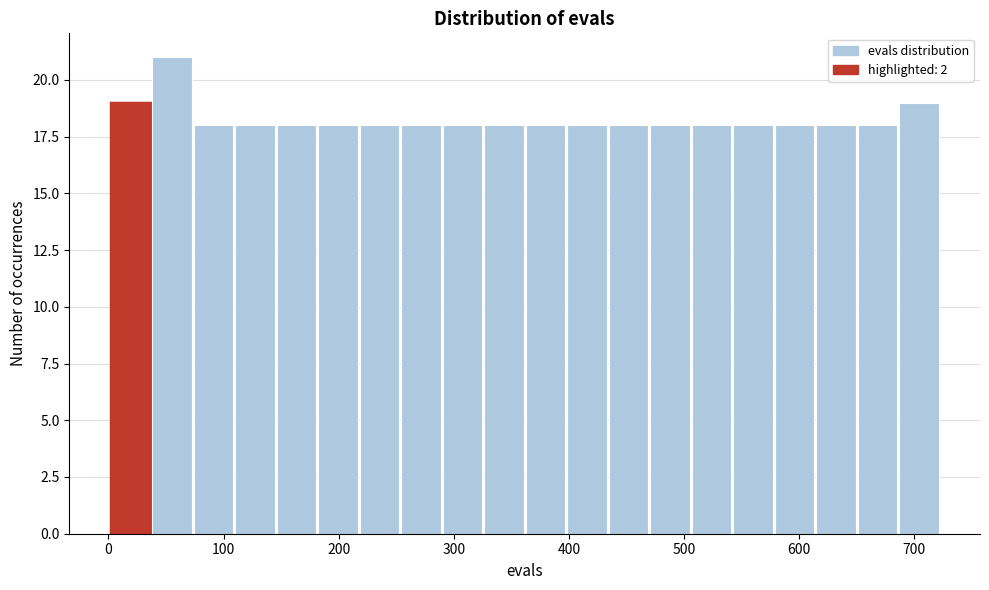

Read against the x-axis, roughly where is the centre of the tallest bar?

60